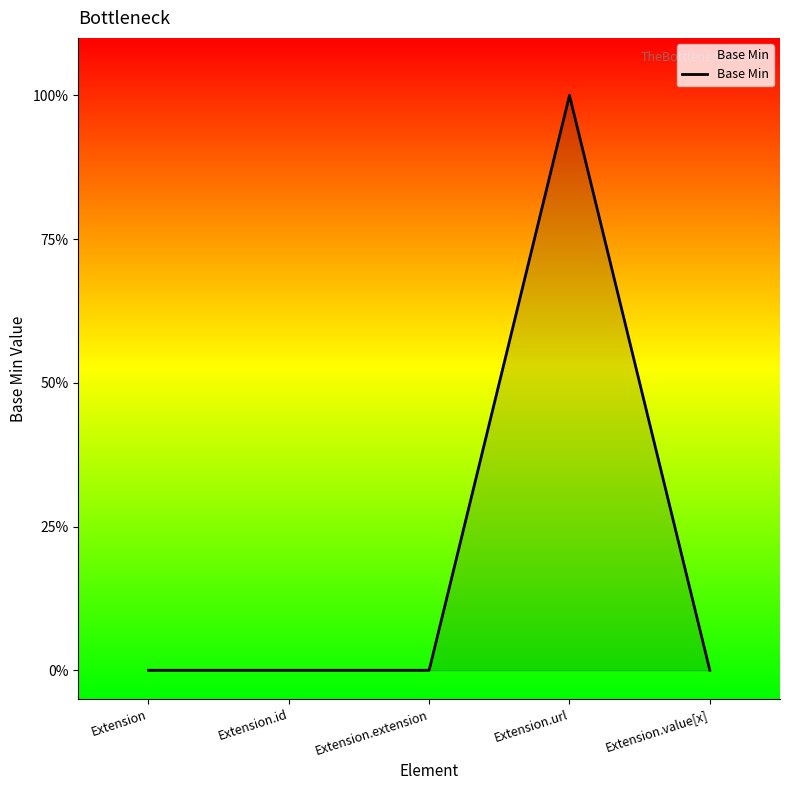

How many values are between 0 and 1?

5